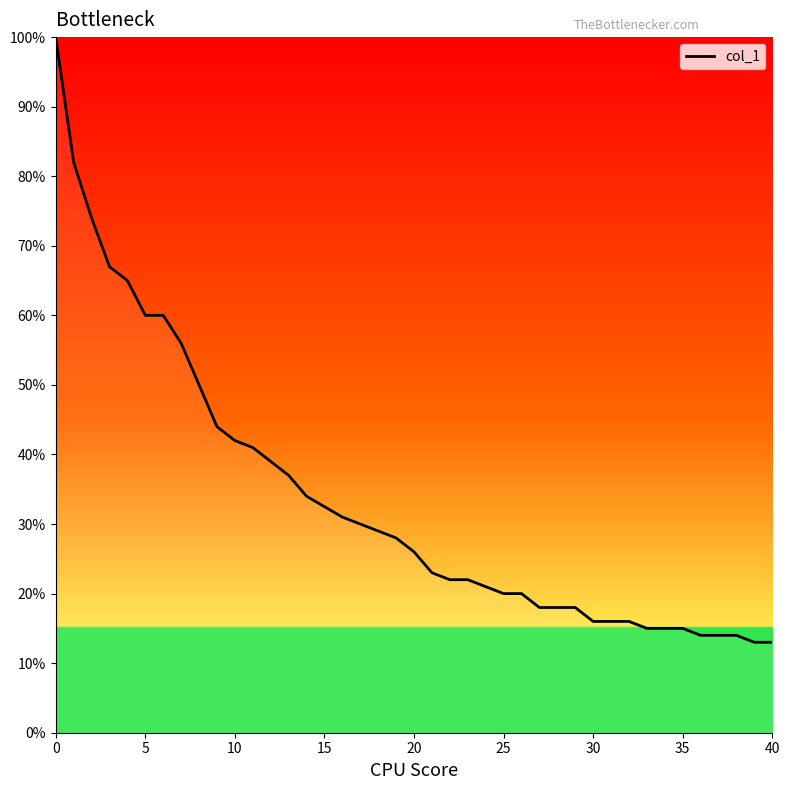

How many values are between 0 and 1?

40